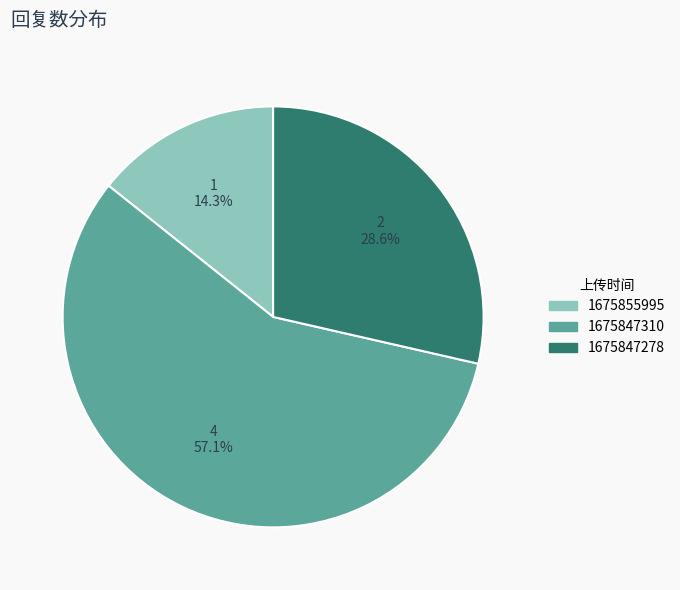

Does any single category account for the majority?

Yes